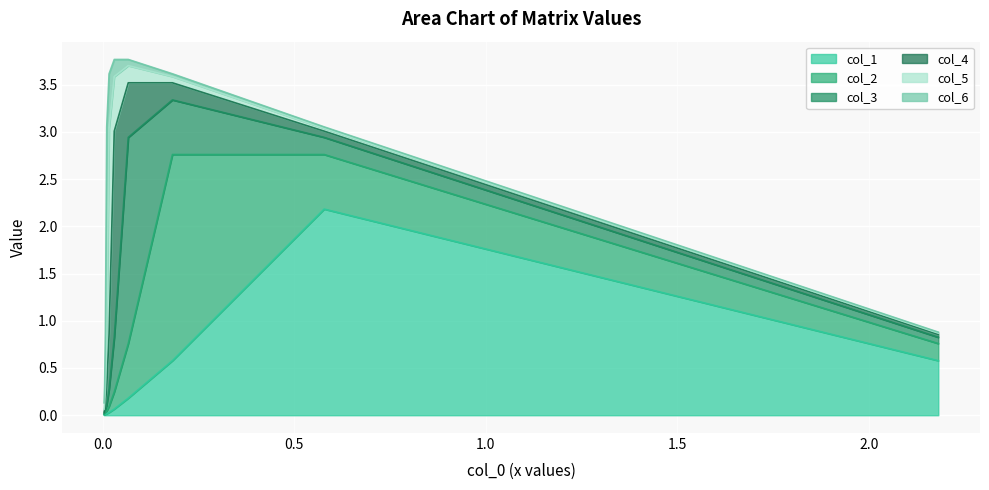

True or false: col_2 has a value of 0.5 at 2.

False